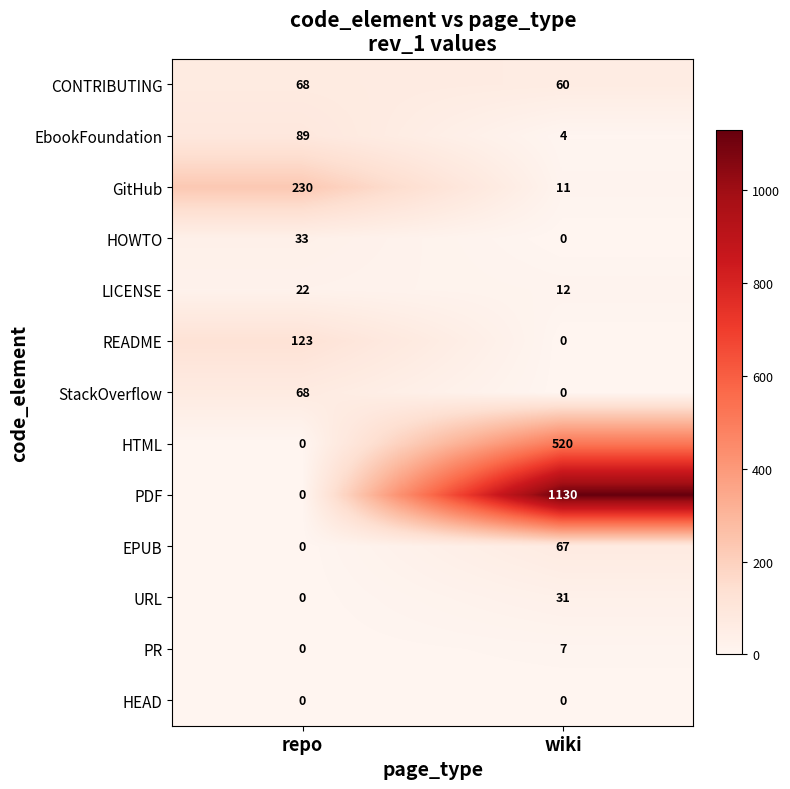

The value of HTML at wiki is 788. True or false?

False